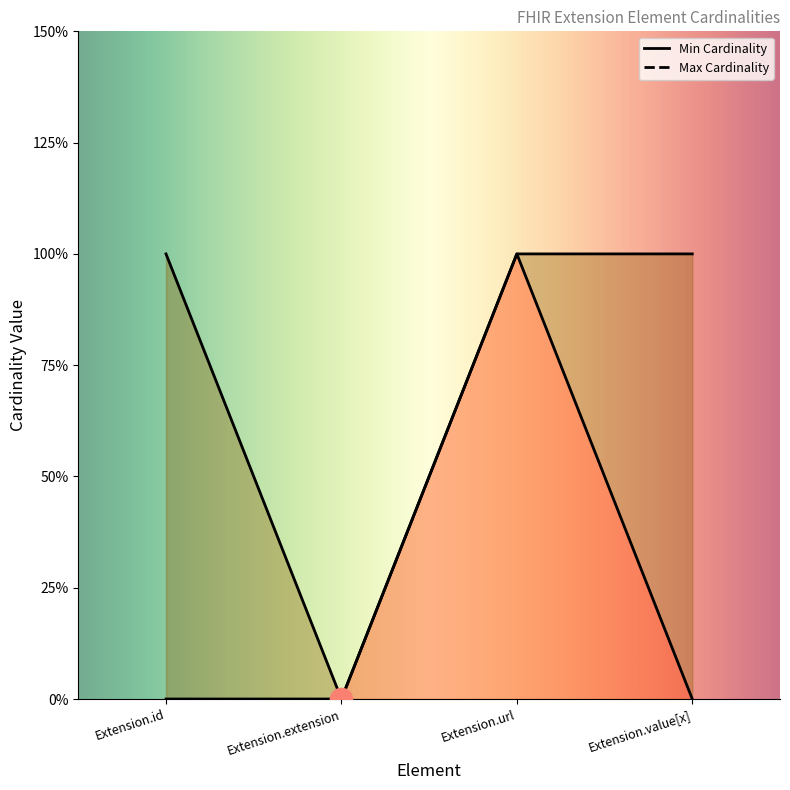

What is the spread (max minus min) of values at Extension.value[x]?

1